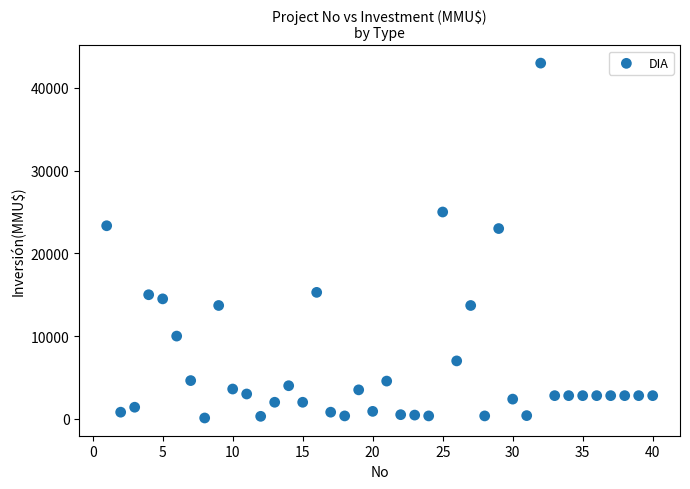

What is the range of Y values (max minus min)?

42900